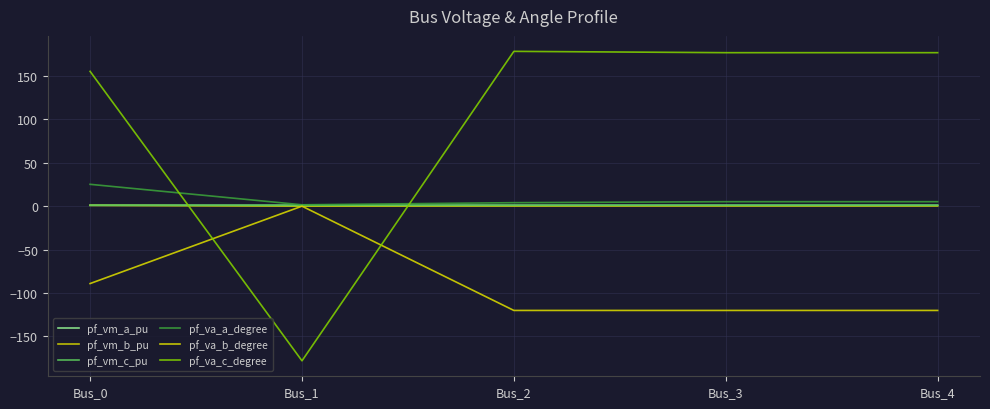

True or false: pf_va_a_degree and pf_va_c_degree cross at least once.

True